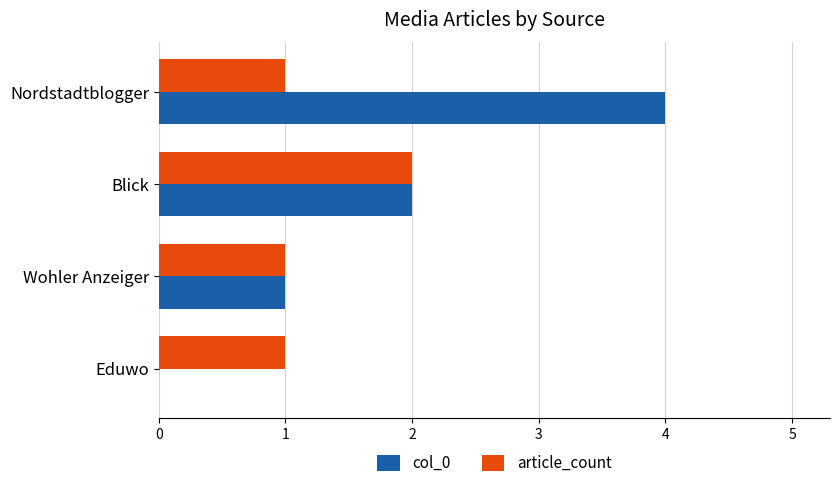

How many categories are shown in the chart?

4